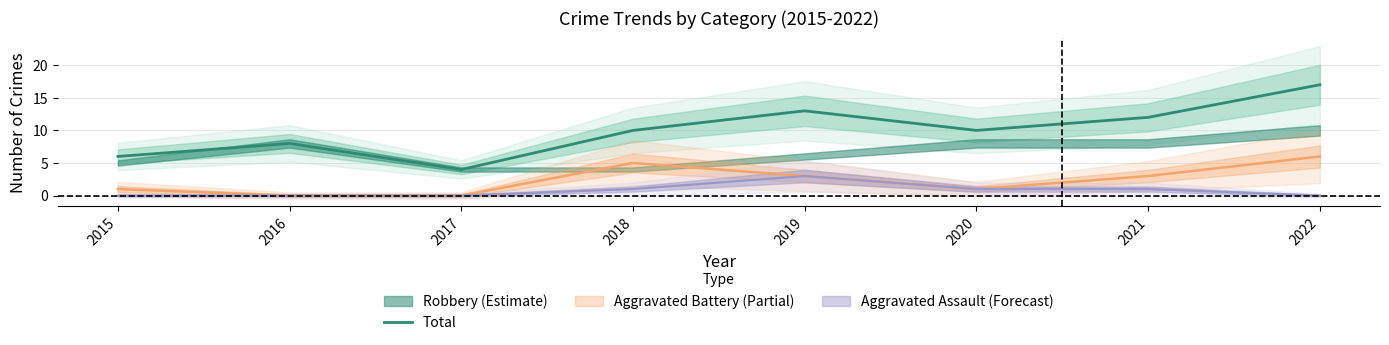

Between 2022 and 2015, which is larger?

2022